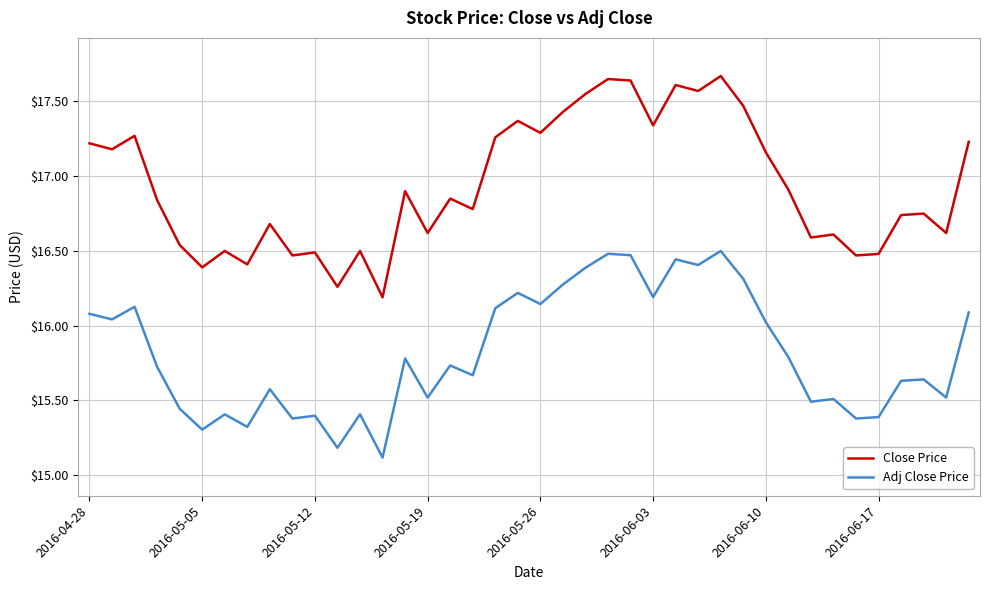

Which series has the largest range (max minus min)?

Close Price